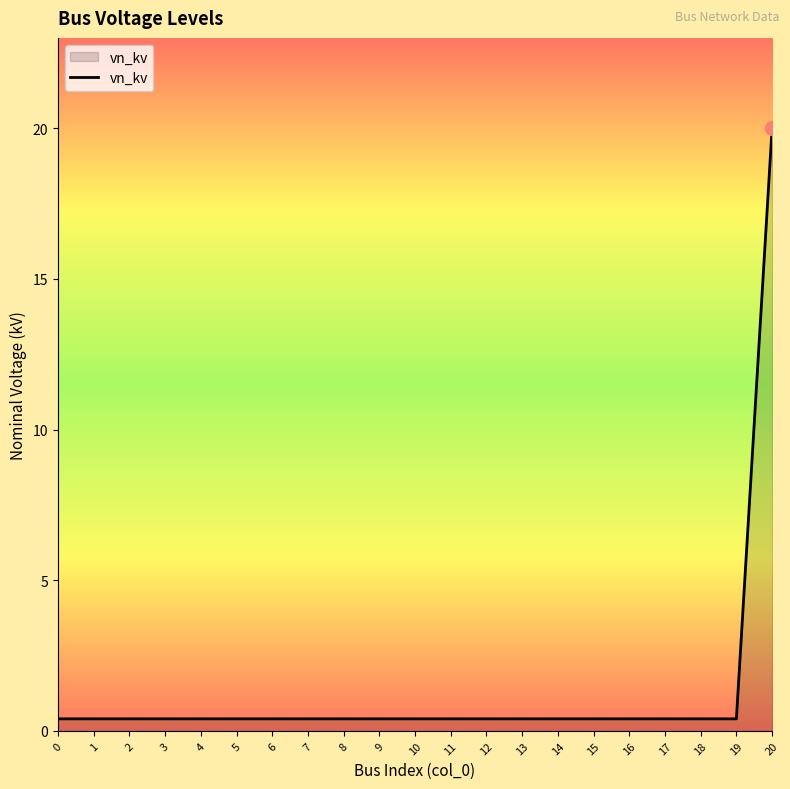

Does the chart have visible grid lines?

No